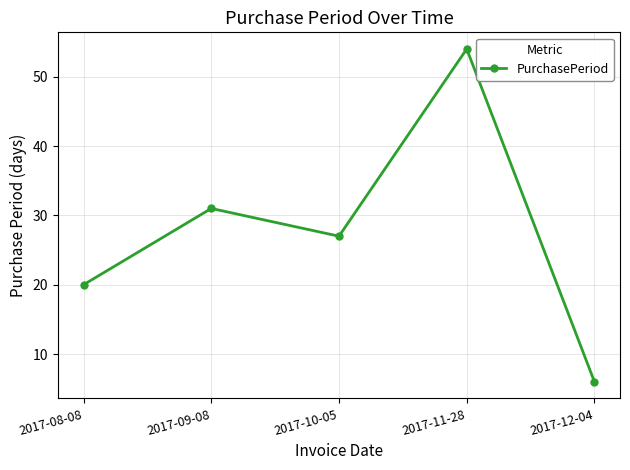

True or false: the data shows 36 at 2017-08-08.

False